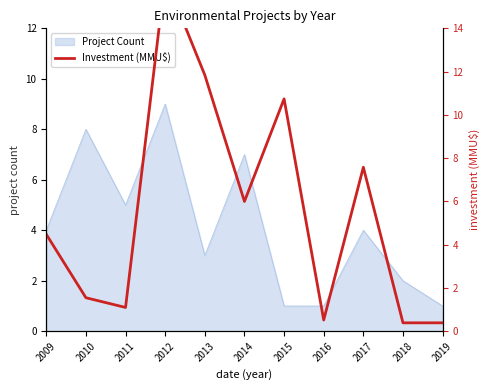

At which category does the chart reach its minimum across all series?

2018